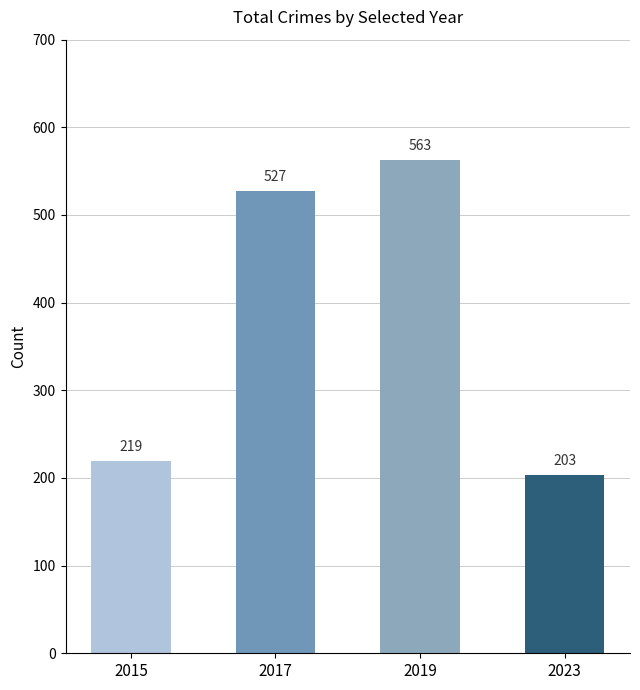

The value at 2019 is 311. True or false?

False